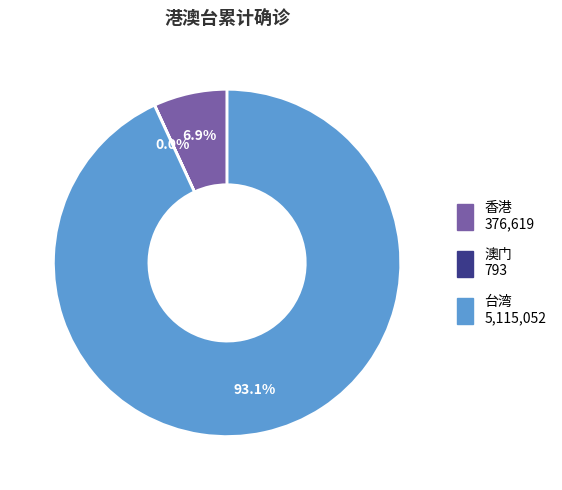

Does 香港 represent more than half of the total?

No